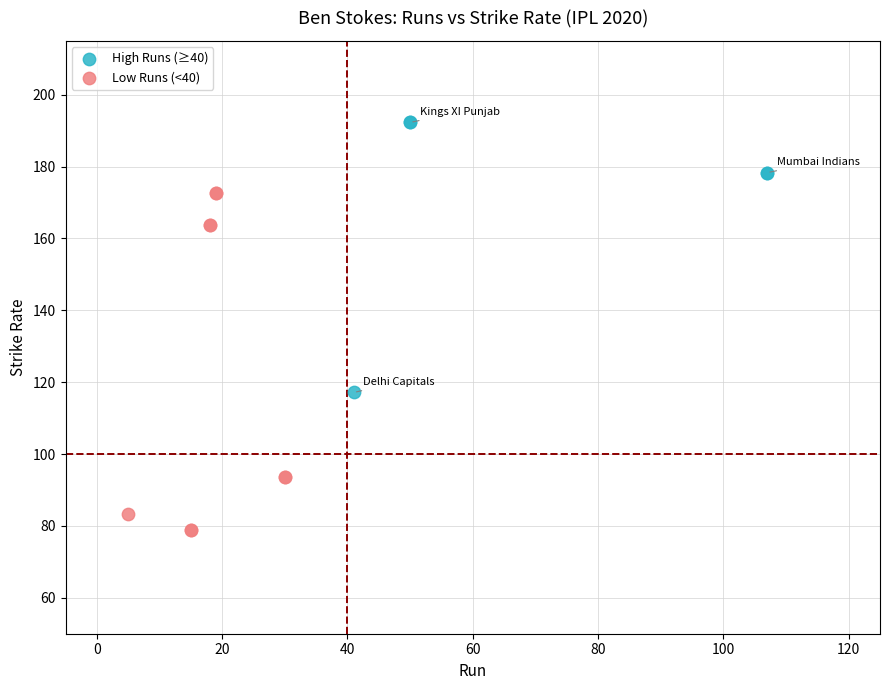

Which series has the widest spread of Y values?

Low Runs (<40)